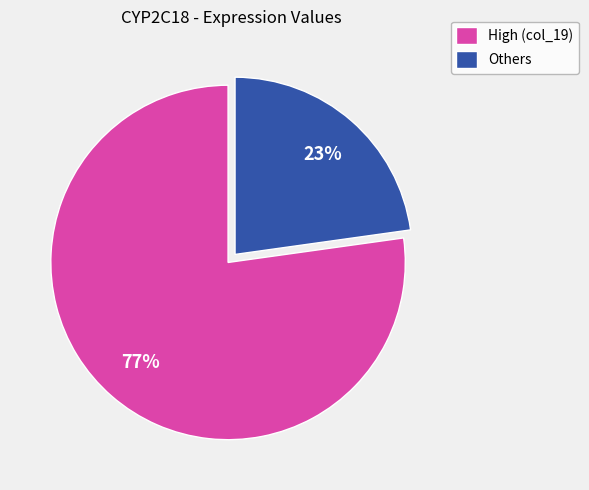

To the nearest percent, what is the difference between the largest and smallest slice percentages?

54%